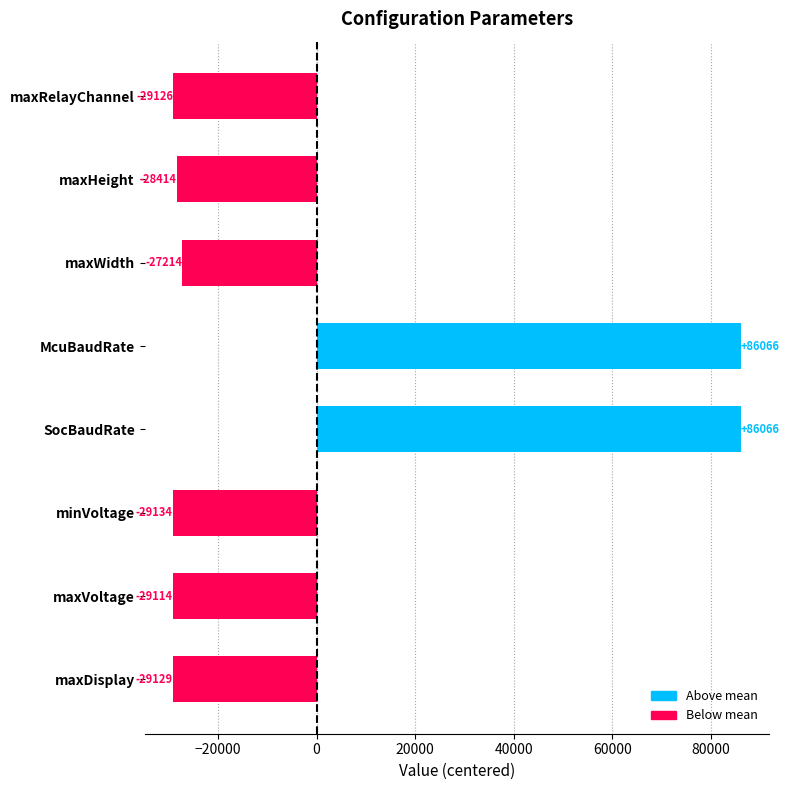

What is the minimum value shown in the chart?

-29134.1